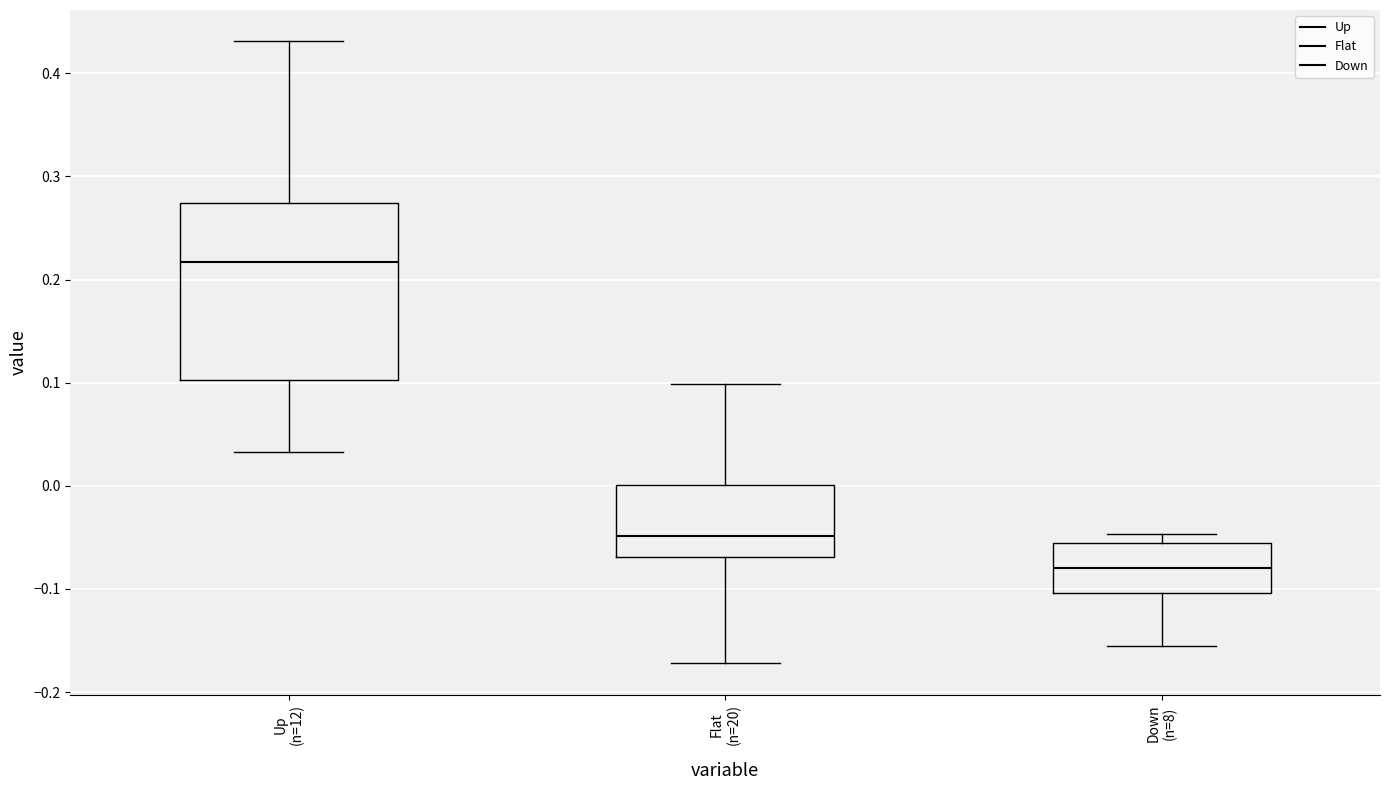

Which box has the lowest median line?

Down (n=8)